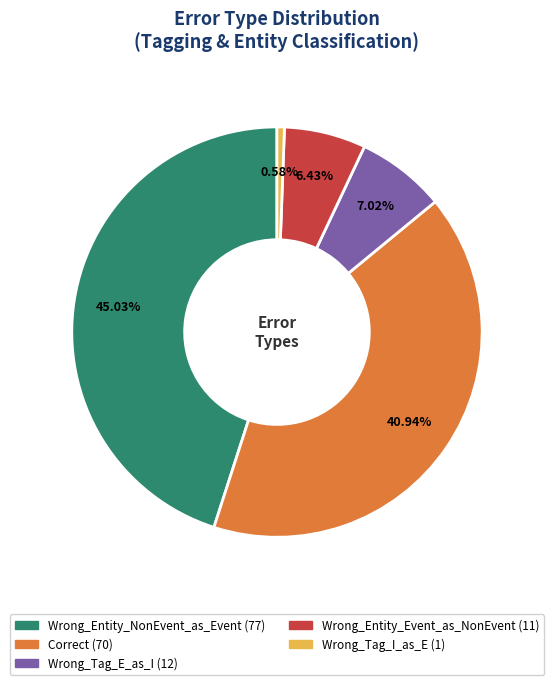

How many slices are in this pie chart?

5